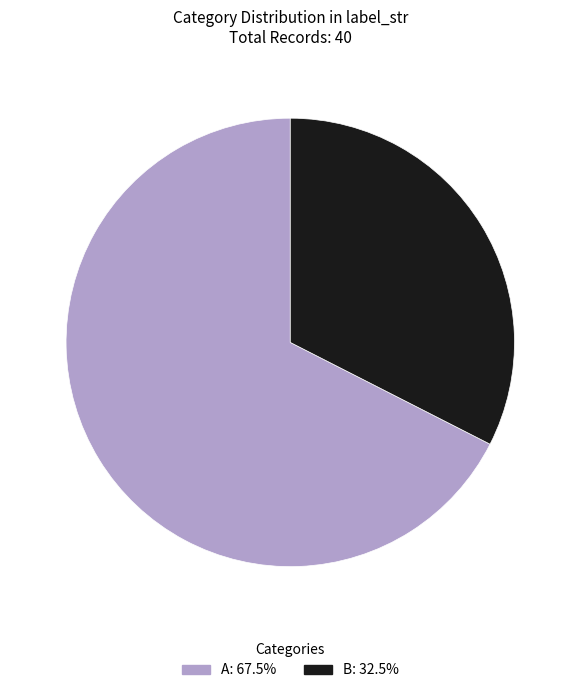

Which category has the biggest portion of the pie?

A